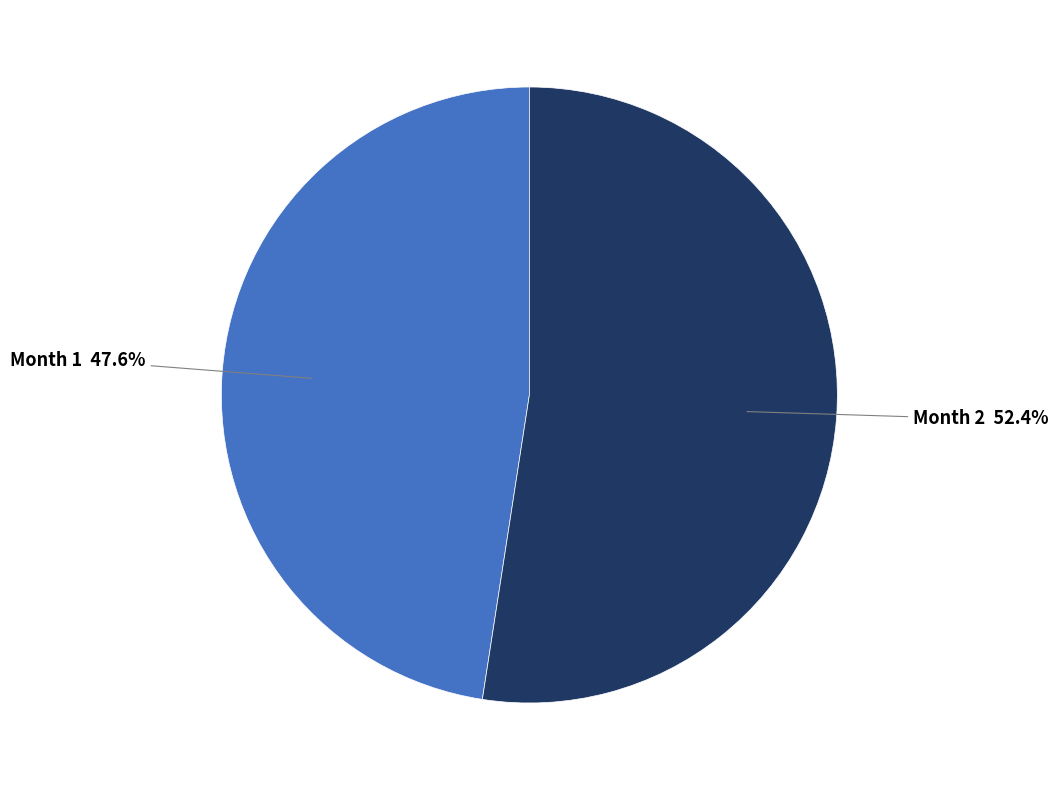

Which slice represents more than half of the pie?

Month 2 52.4%